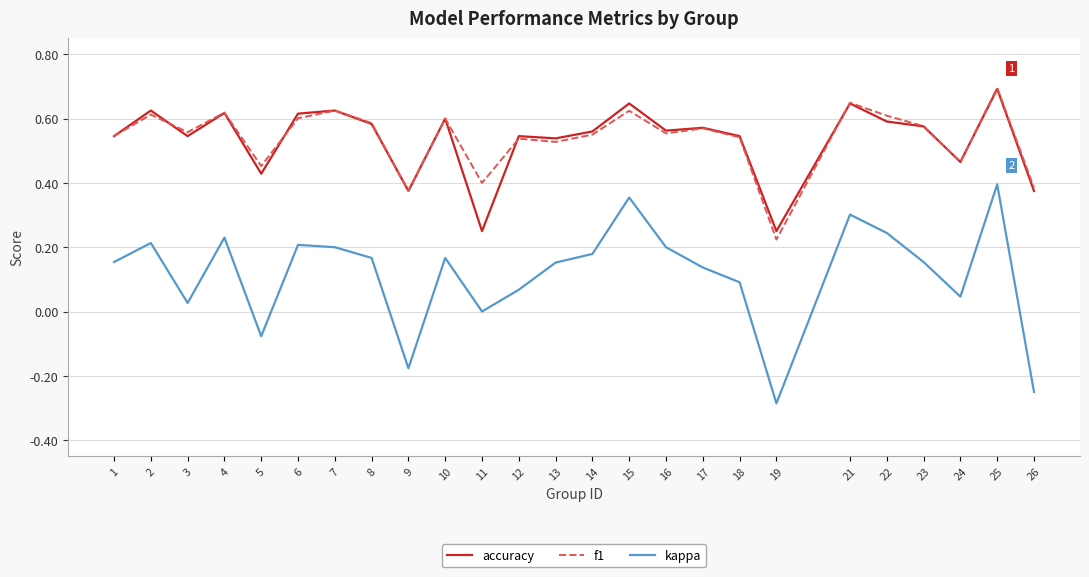

True or false: kappa has more than 1 interior local peaks.

True